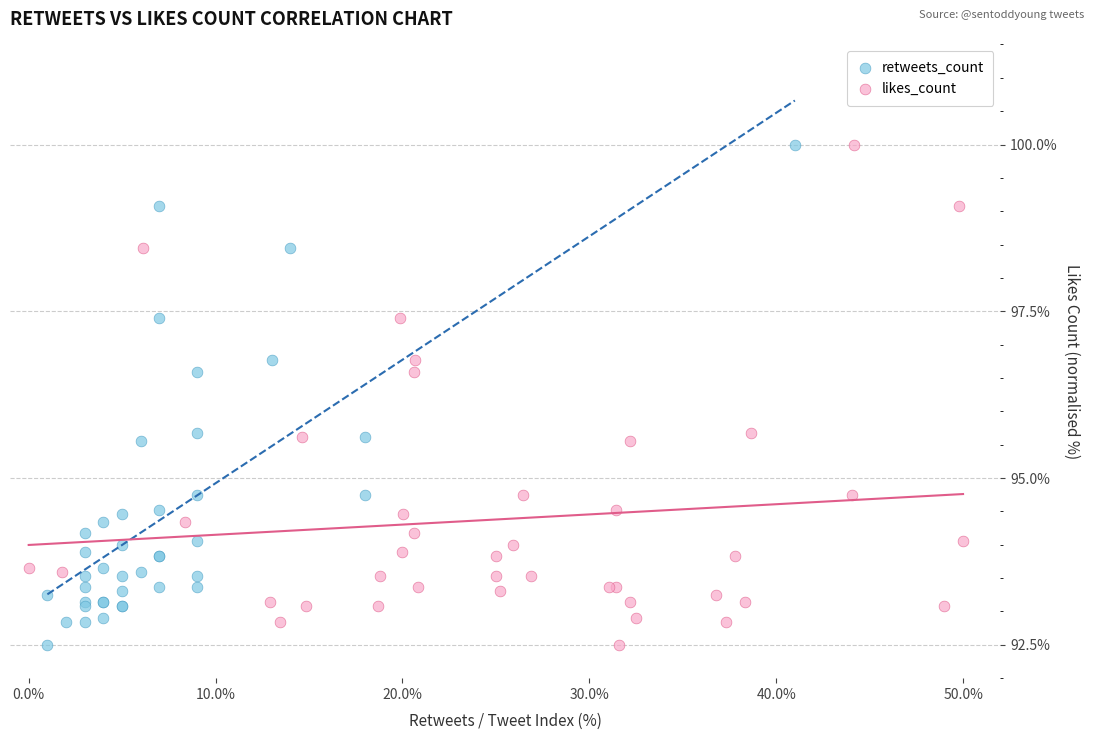

What are all the series names shown in the legend?

retweets_count, likes_count